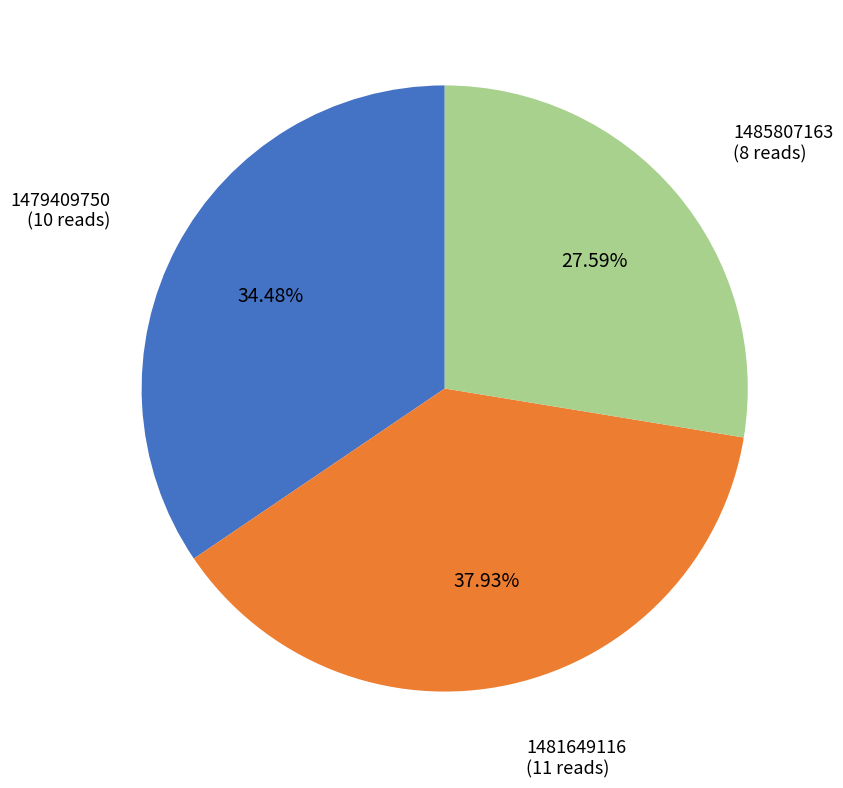

Is there a majority slice in this chart?

No